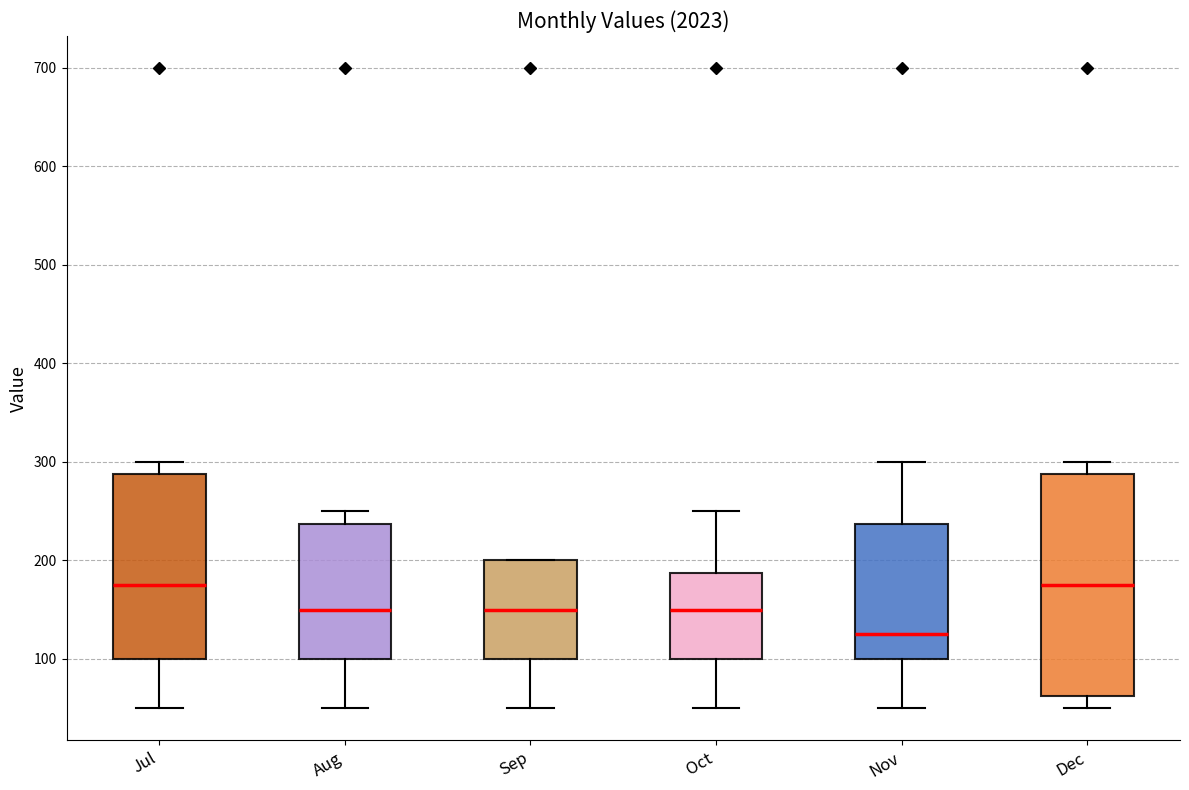

Reading left to right, transcribe this box plot: for each box, give where its median line is, the range the box spans, and where its two whiskers end, as read against the y-axis. The values are not printed on the chart, so give them approximately, as read against the axis.

Jul: median 180, box 100 to 290, whiskers 50 to 300
Aug: median 150, box 100 to 240, whiskers 50 to 250
Sep: median 150, box 100 to 200, whiskers 50 to 200
Oct: median 150, box 100 to 190, whiskers 50 to 250
Nov: median 130, box 100 to 240, whiskers 50 to 300
Dec: median 180, box 60 to 290, whiskers 50 to 300